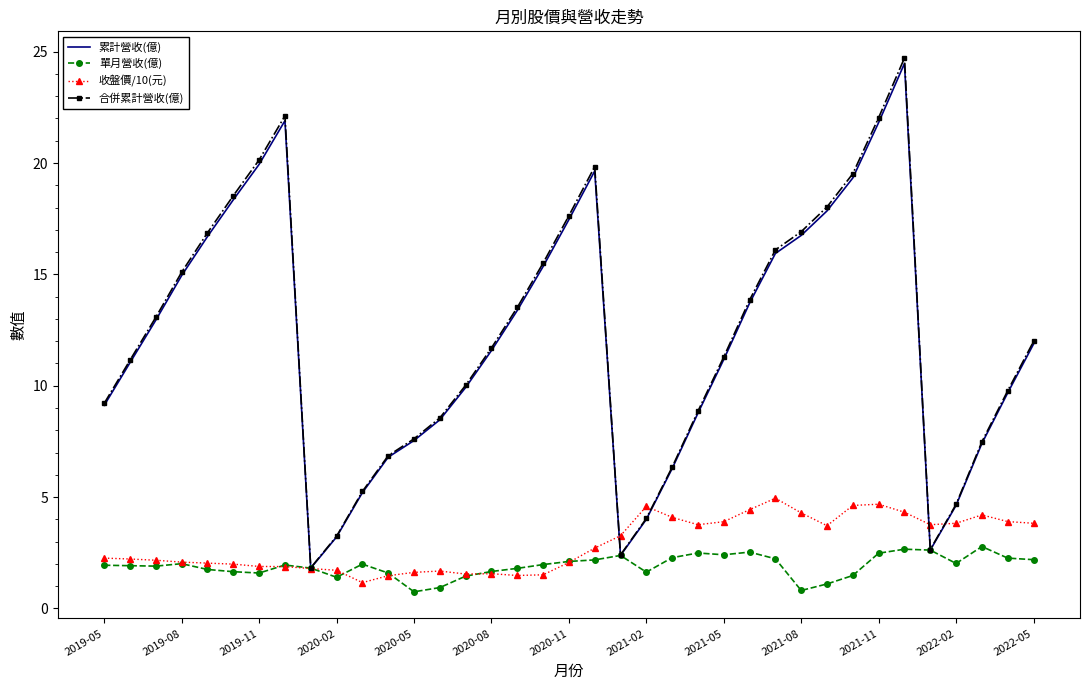

What is the minimum value for 單月營收(億)?

0.7